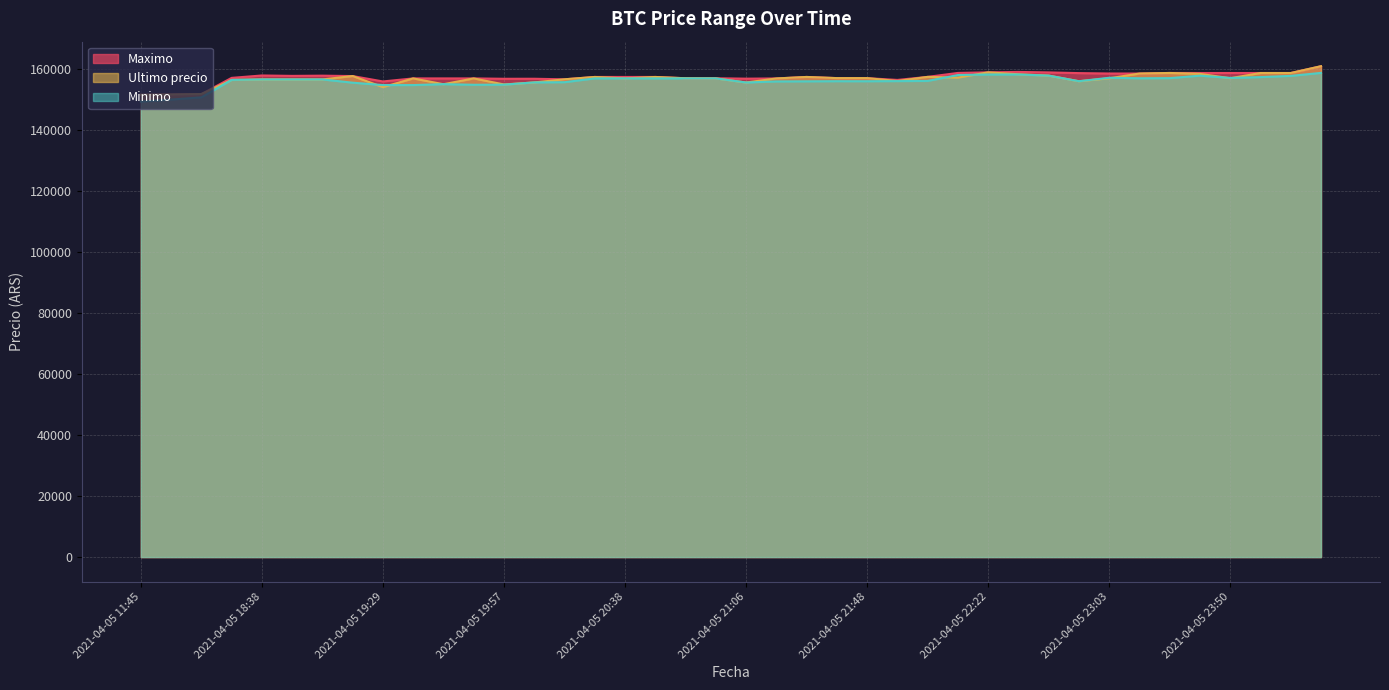

Is the value of Ultimo precio at 2021-04-05 21:38 greater than the value of Maximo at 2021-04-05 20:52?

Yes